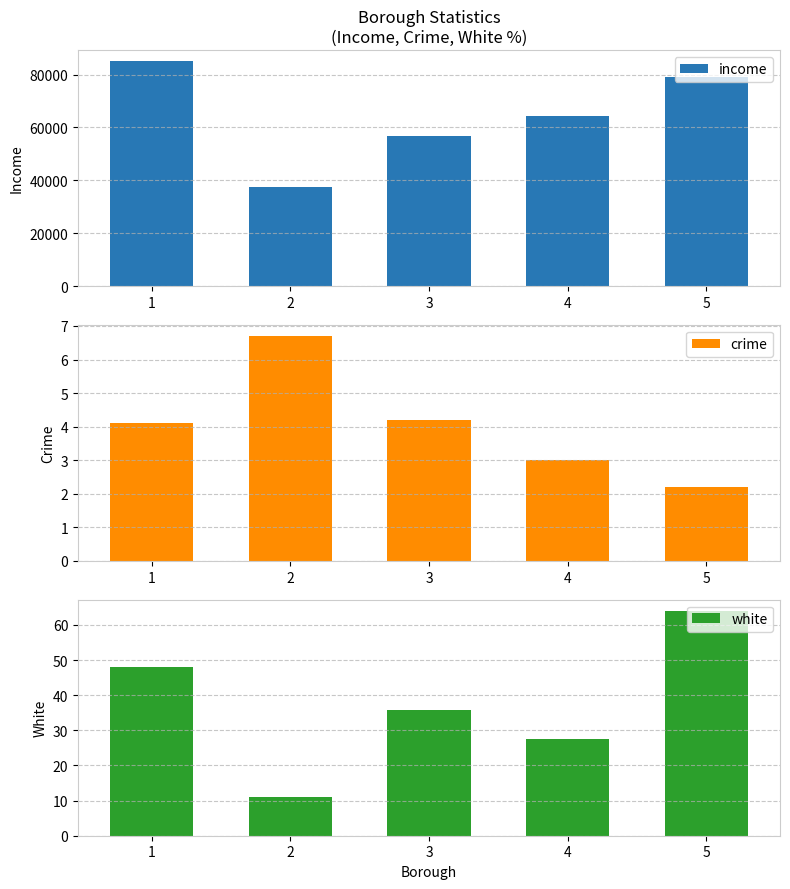

What are all the series names shown in the legend?

income, crime, white